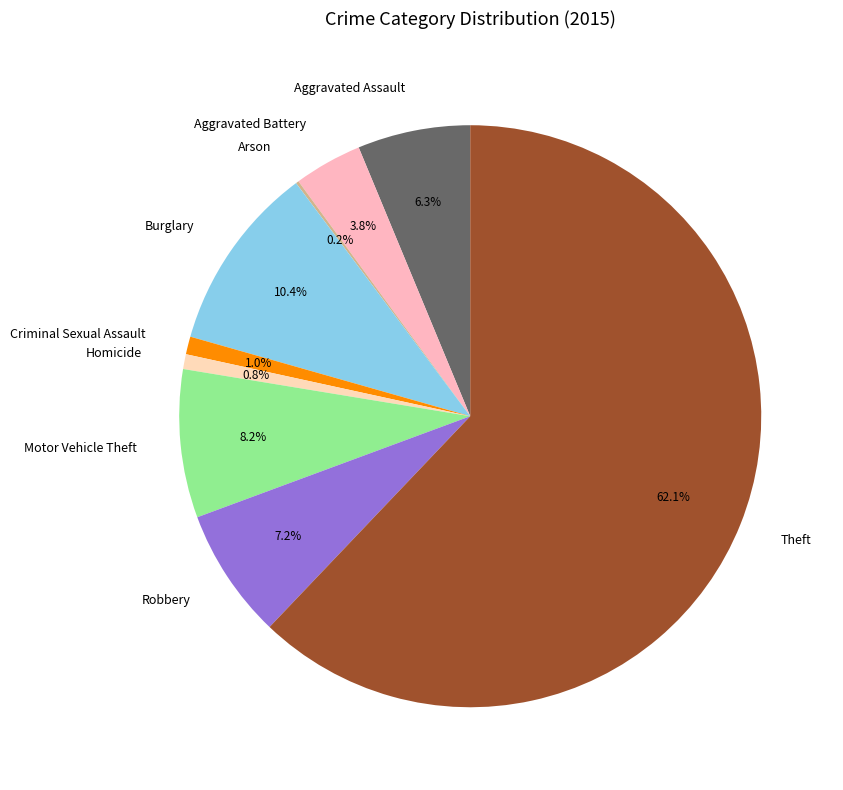

Which slice is the largest?

Theft